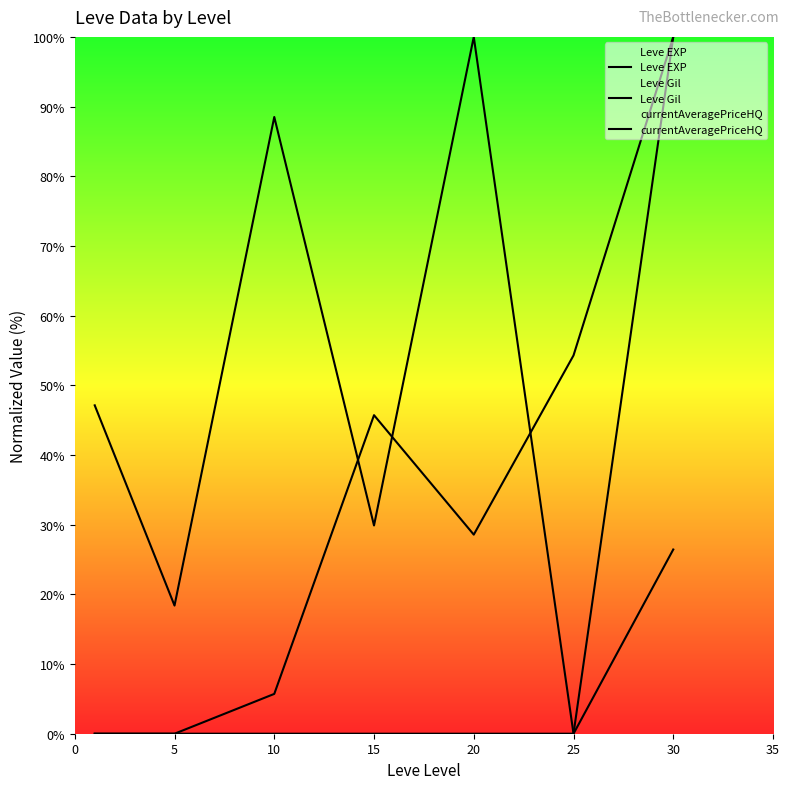

What is the sum of all currentAveragePriceHQ values?

100.0